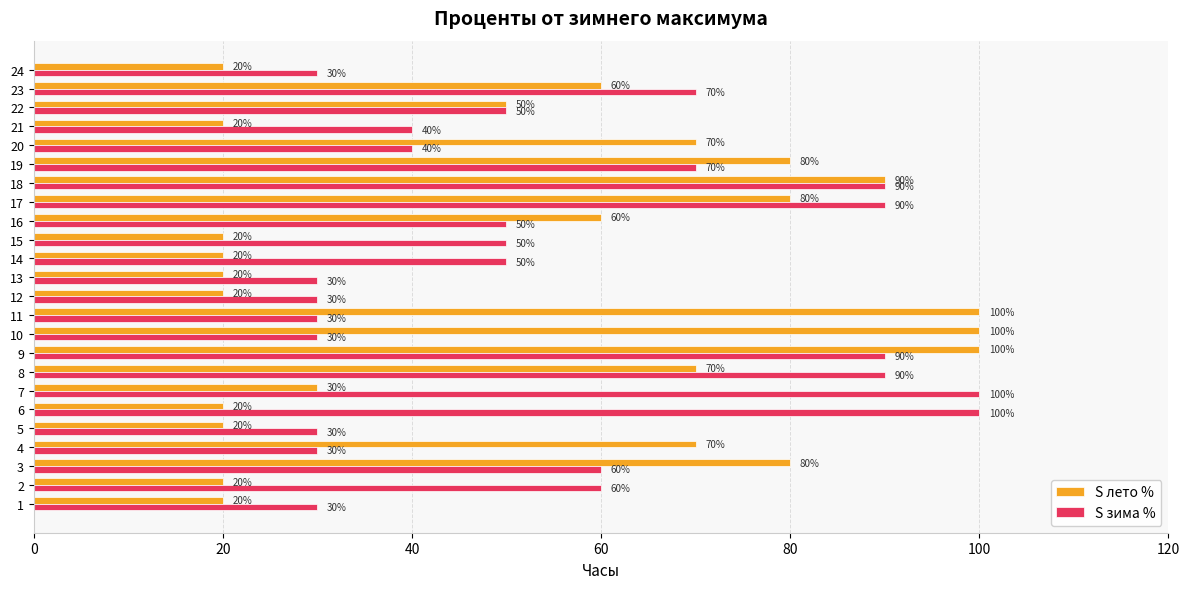

What is the difference between the maximum and second lowest values in the S зима % series?

70